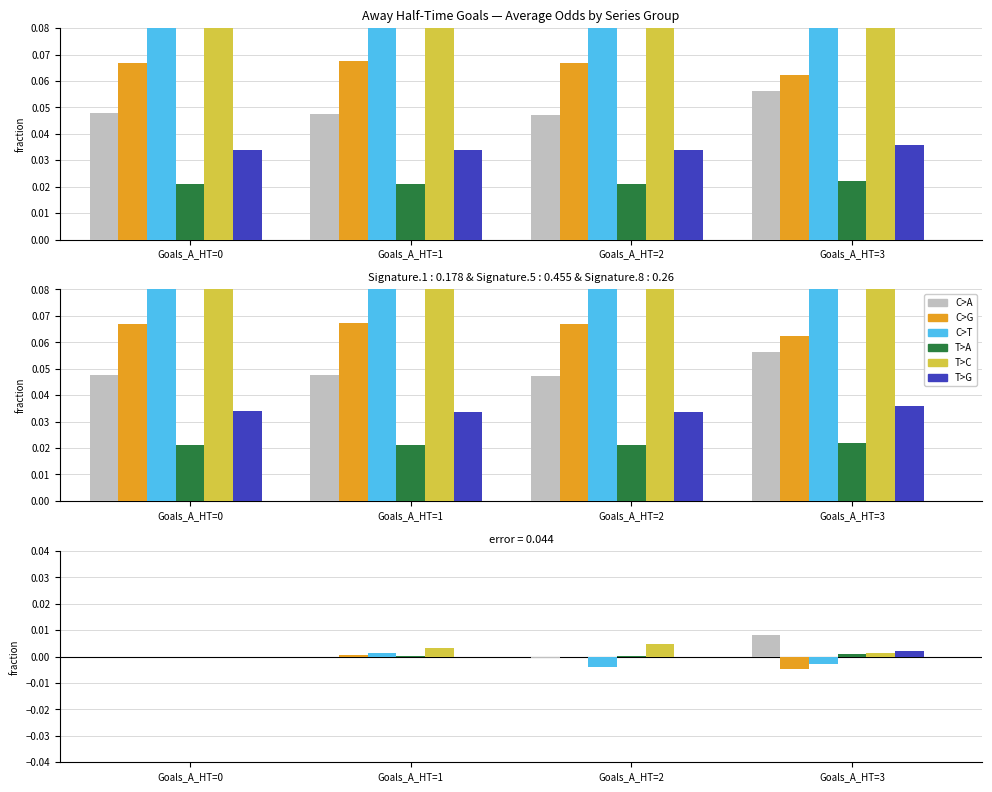

At which category is the sum across all series the highest?

Goals_A_HT=3